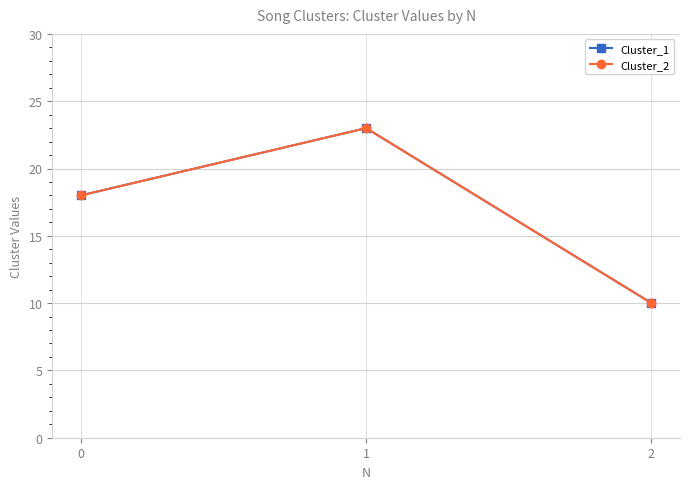

Which category has the lowest value across all series?

2